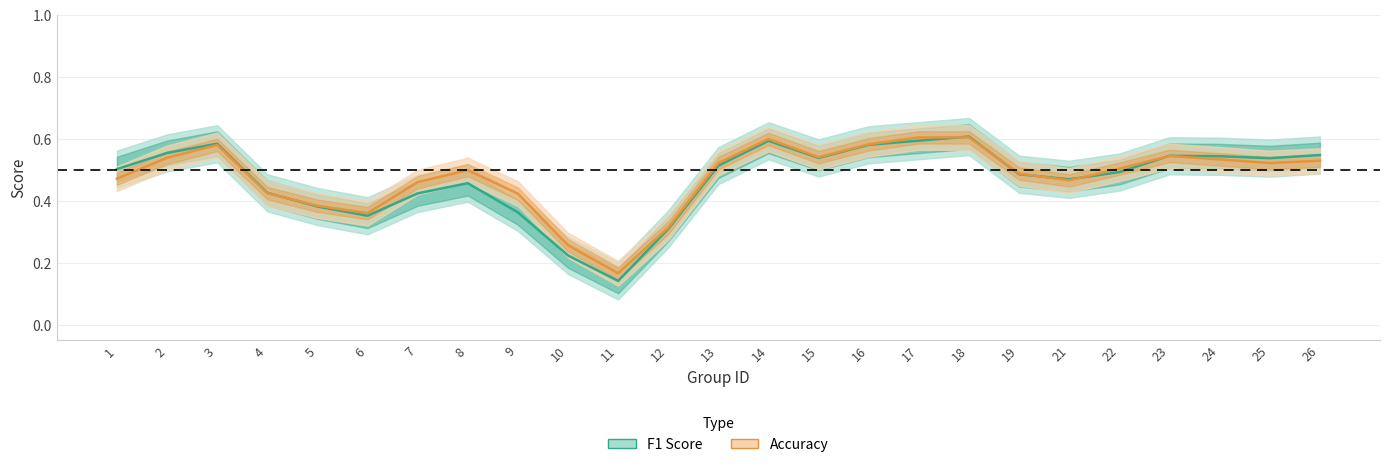

What is the spread (max minus min) of values at 9?

0.1